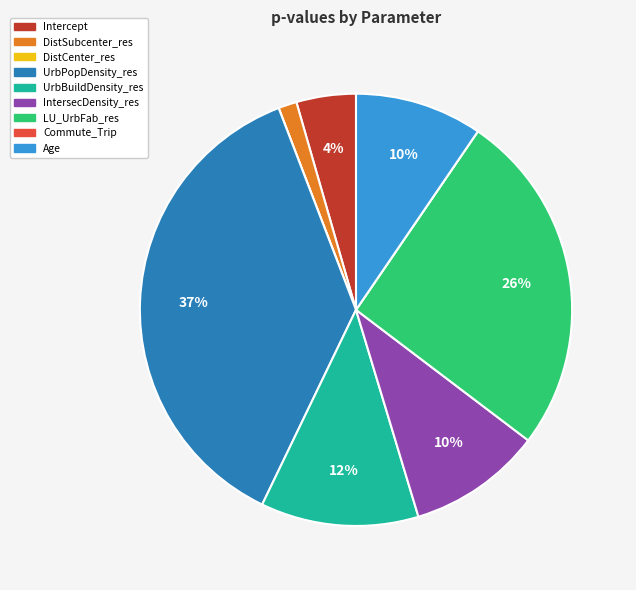

To the nearest percent, what percentage of the pie is DistSubcenter_res?

1%